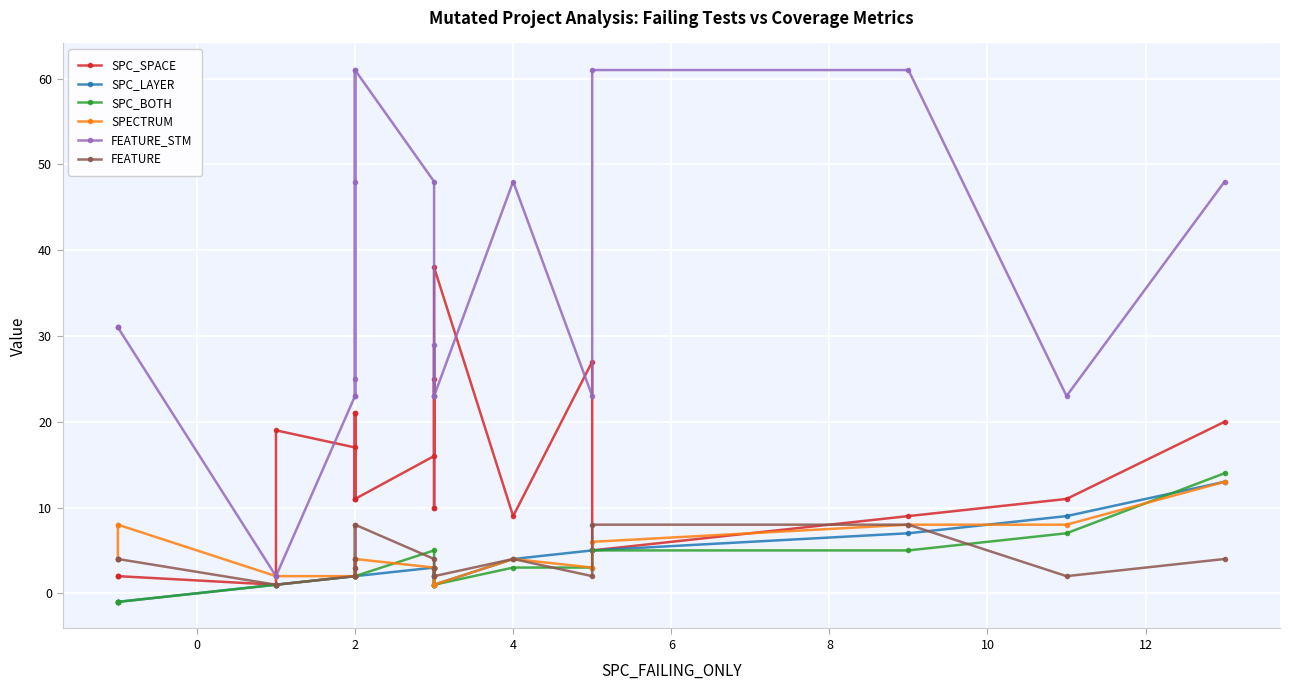

Which series has the largest total across all categories?

FEATURE_STM